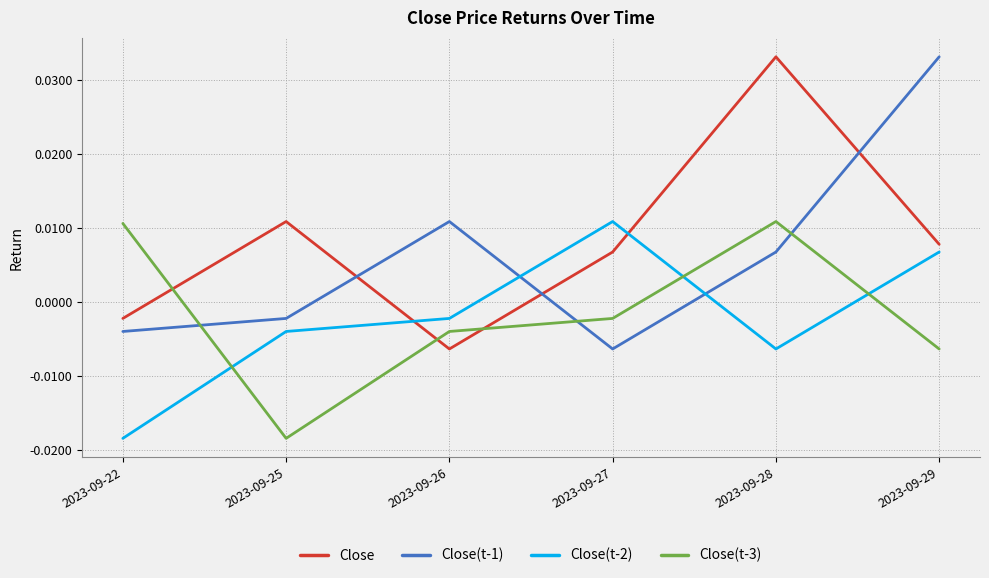

Is it true that Close(t-1) equals 0.1 at 2023-09-29?

False